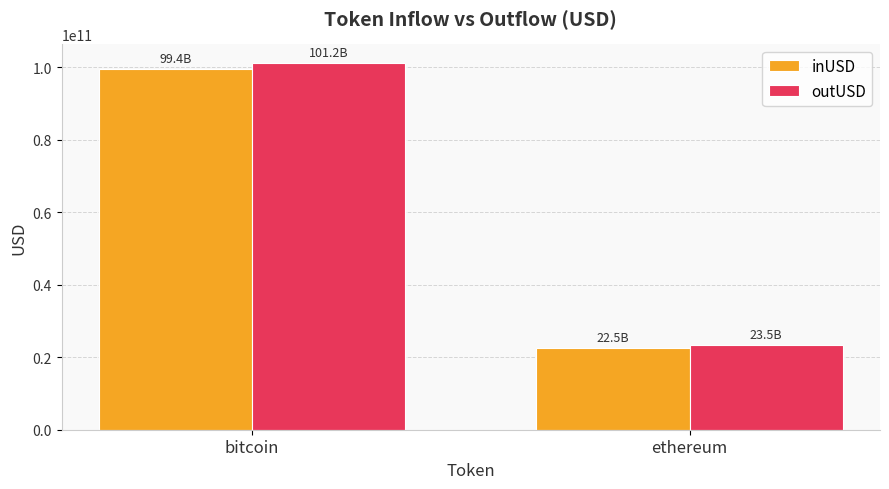

True or false: outUSD has a value of 23474747492.1 at ethereum.

True